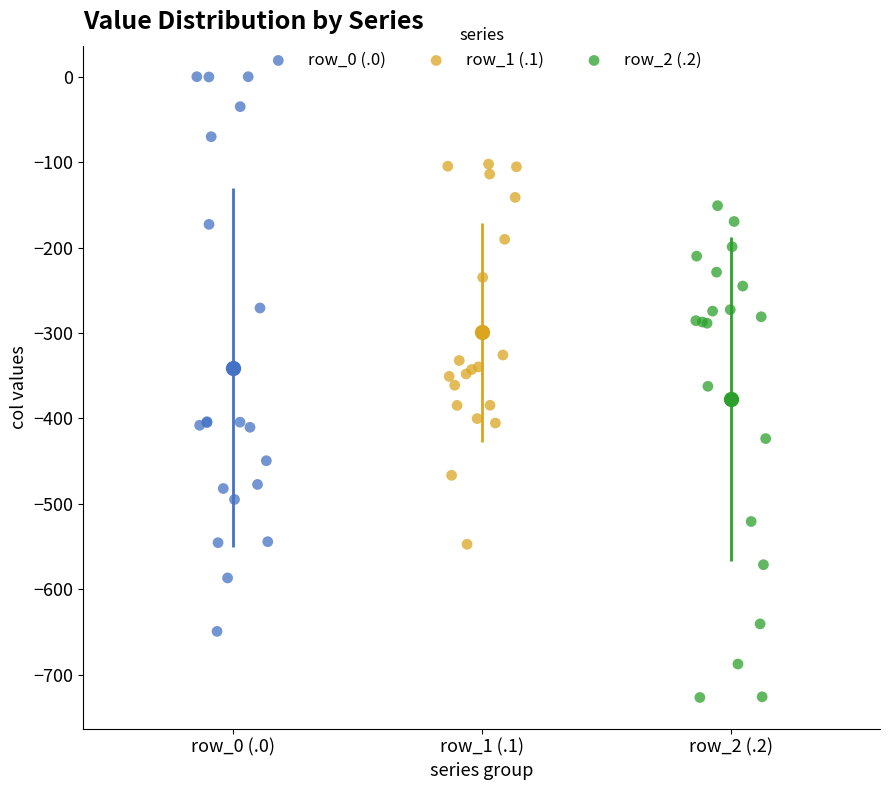

Which series reaches the minimum Y coordinate?

row_2 (.2)